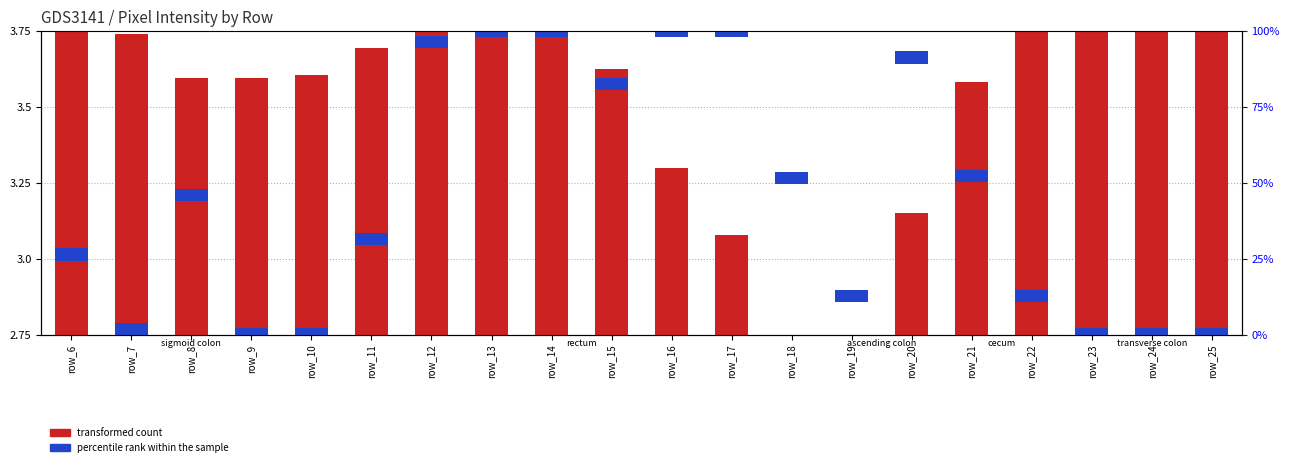

Which category has the highest value across all series?

row_23